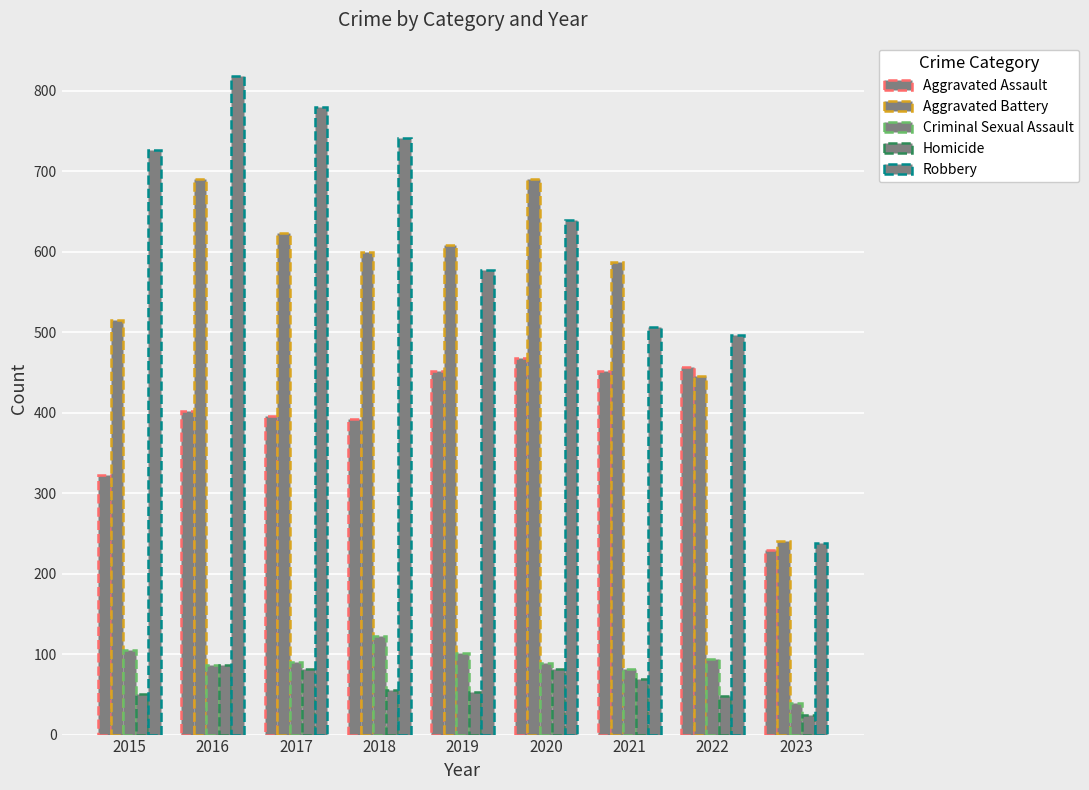

How many bars are there in each group?

5